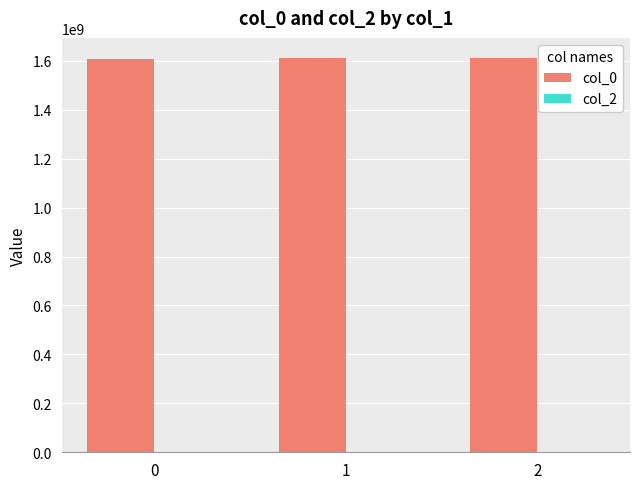

What is the ratio of the value at 2 to the value at 0?

1.0